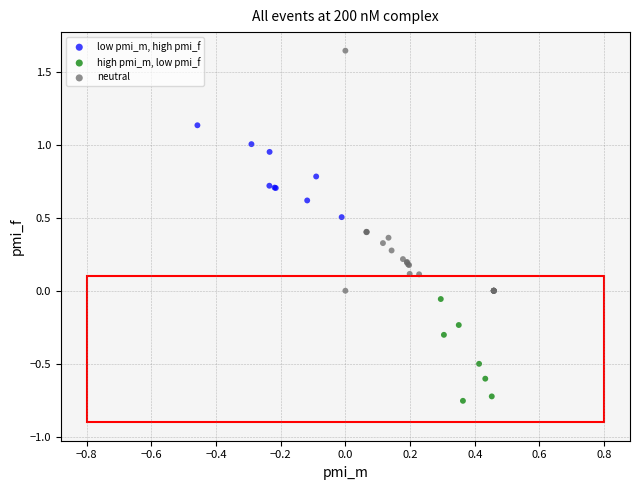

What are all the series names shown in the legend?

low pmi_m, high pmi_f, high pmi_m, low pmi_f, neutral